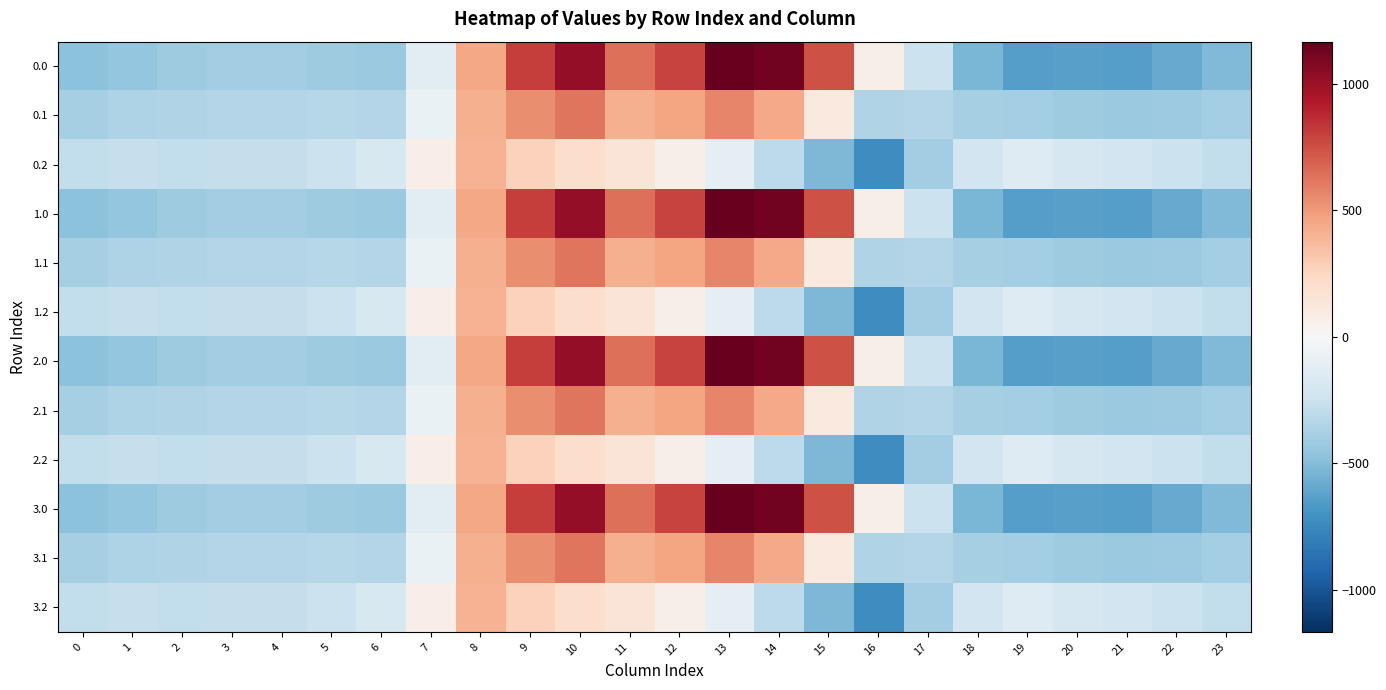

Reading left to right, extract all data points from this chart.

0.0: 0=-482.0	1=-449.5	2=-410.3	3=-404.4	4=-404.9	5=-410.8	6=-435.0	7=-136.4	8=454.2	9=804.0	10=1023.2	11=640.9	12=784.4	13=1167.2	14=1128.3	15=739.0	16=67.6	17=-250.3	18=-529.6	19=-644.5	20=-629.9	21=-638.4	22=-592.3	23=-511.3
0.1: 0=-384.6	1=-361.1	2=-347.9	3=-342.7	4=-339.6	5=-329.5	6=-345.2	7=-81.6	8=412.6	9=542.1	10=628.1	11=415.4	12=456.1	13=574.0	14=438.6	15=111.1	16=-353.7	17=-340.1	18=-388.5	19=-399.7	20=-414.5	21=-432.4	22=-419.9	23=-399.4
0.2: 0=-287.1	1=-272.7	2=-285.5	3=-281.0	4=-274.4	5=-248.1	6=-187.1	7=77.9	8=407.2	9=271.1	10=202.5	11=149.1	12=65.2	13=-104.4	14=-301.9	15=-522.2	16=-721.2	17=-409.5	18=-223.1	19=-151.1	20=-199.2	21=-226.4	22=-247.4	23=-287.5
1.0: 0=-482.0	1=-449.5	2=-410.3	3=-404.4	4=-404.9	5=-410.8	6=-435.0	7=-136.4	8=454.2	9=804.0	10=1023.2	11=640.9	12=784.4	13=1167.2	14=1128.3	15=739.0	16=67.6	17=-250.3	18=-529.6	19=-644.5	20=-629.9	21=-638.4	22=-592.3	23=-511.3
1.1: 0=-384.6	1=-361.1	2=-347.9	3=-342.7	4=-339.6	5=-329.5	6=-345.2	7=-81.6	8=412.6	9=542.1	10=628.1	11=415.4	12=456.1	13=574.0	14=438.6	15=111.1	16=-353.7	17=-340.1	18=-388.5	19=-399.7	20=-414.5	21=-432.4	22=-419.9	23=-399.4
1.2: 0=-287.1	1=-272.7	2=-285.5	3=-281.0	4=-274.4	5=-248.1	6=-187.1	7=77.9	8=407.2	9=271.1	10=202.5	11=149.1	12=65.2	13=-104.4	14=-301.9	15=-522.2	16=-721.2	17=-409.5	18=-223.1	19=-151.1	20=-199.2	21=-226.4	22=-247.4	23=-287.5
2.0: 0=-482.0	1=-449.5	2=-410.3	3=-404.4	4=-404.9	5=-410.8	6=-435.0	7=-136.4	8=454.2	9=804.0	10=1023.2	11=640.9	12=784.4	13=1167.2	14=1128.3	15=739.0	16=67.6	17=-250.3	18=-529.6	19=-644.5	20=-629.9	21=-638.4	22=-592.3	23=-511.3
2.1: 0=-384.6	1=-361.1	2=-347.9	3=-342.7	4=-339.6	5=-329.5	6=-345.2	7=-81.6	8=412.6	9=542.1	10=628.1	11=415.4	12=456.1	13=574.0	14=438.6	15=111.1	16=-353.7	17=-340.1	18=-388.5	19=-399.7	20=-414.5	21=-432.4	22=-419.9	23=-399.4
2.2: 0=-287.1	1=-272.7	2=-285.5	3=-281.0	4=-274.4	5=-248.1	6=-187.1	7=77.9	8=407.2	9=271.1	10=202.5	11=149.1	12=65.2	13=-104.4	14=-301.9	15=-522.2	16=-721.2	17=-409.5	18=-223.1	19=-151.1	20=-199.2	21=-226.4	22=-247.4	23=-287.5
3.0: 0=-482.0	1=-449.5	2=-410.3	3=-404.4	4=-404.9	5=-410.8	6=-435.0	7=-136.4	8=454.2	9=804.0	10=1023.2	11=640.9	12=784.4	13=1167.2	14=1128.3	15=739.0	16=67.6	17=-250.3	18=-529.6	19=-644.5	20=-629.9	21=-638.4	22=-592.3	23=-511.3
3.1: 0=-384.6	1=-361.1	2=-347.9	3=-342.7	4=-339.6	5=-329.5	6=-345.2	7=-81.6	8=412.6	9=542.1	10=628.1	11=415.4	12=456.1	13=574.0	14=438.6	15=111.1	16=-353.7	17=-340.1	18=-388.5	19=-399.7	20=-414.5	21=-432.4	22=-419.9	23=-399.4
3.2: 0=-287.1	1=-272.7	2=-285.5	3=-281.0	4=-274.4	5=-248.1	6=-187.1	7=77.9	8=407.2	9=271.1	10=202.5	11=149.1	12=65.2	13=-104.4	14=-301.9	15=-522.2	16=-721.2	17=-409.5	18=-223.1	19=-151.1	20=-199.2	21=-226.4	22=-247.4	23=-287.5